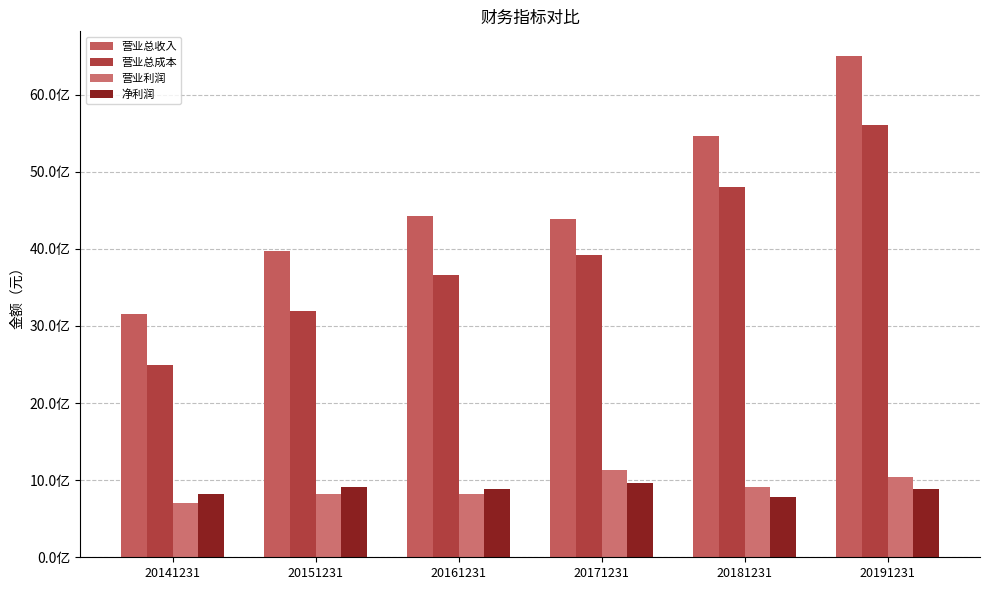

What are all the series names shown in the legend?

营业总收入, 营业总成本, 营业利润, 净利润